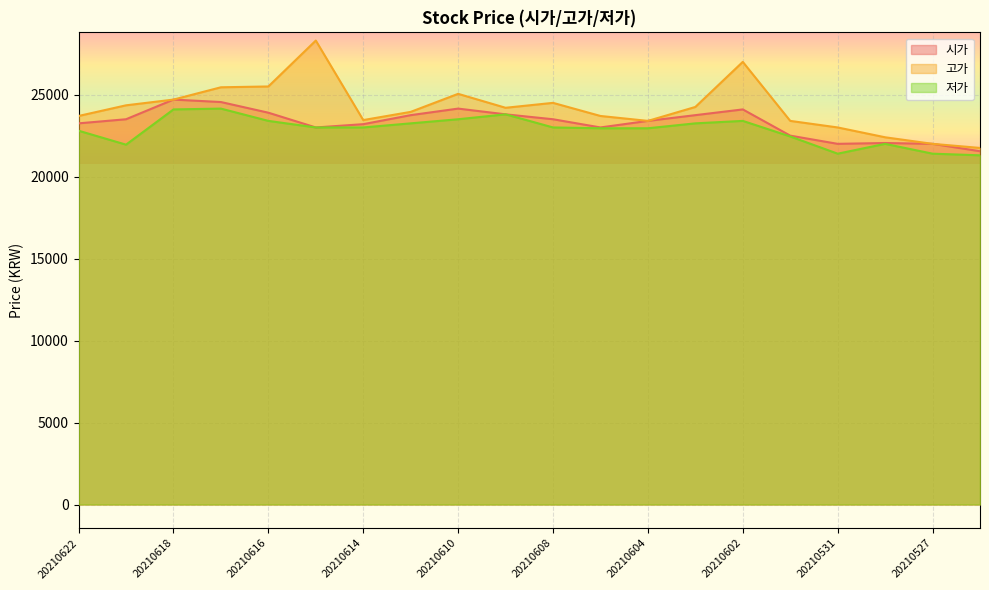

Which series changed the most between 20210617 and 20210527?

고가